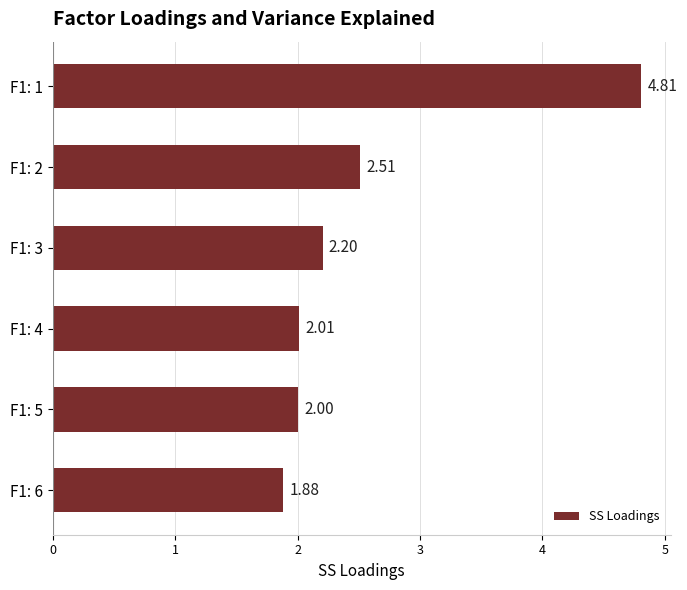

Between F1: 2 and F1: 1, which is larger?

F1: 1